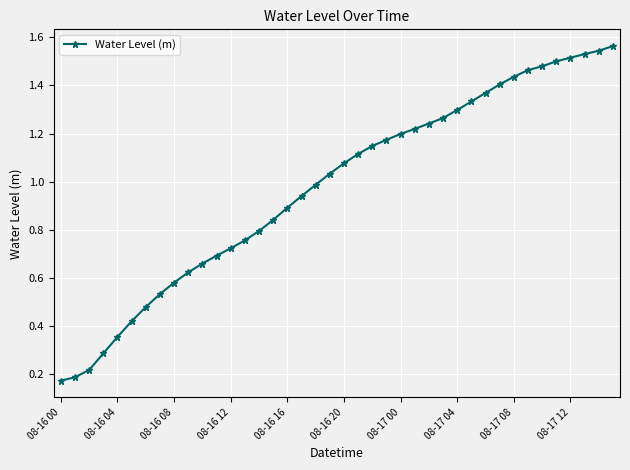

True or false: the data shows 1.7 at 08-17 04.

False